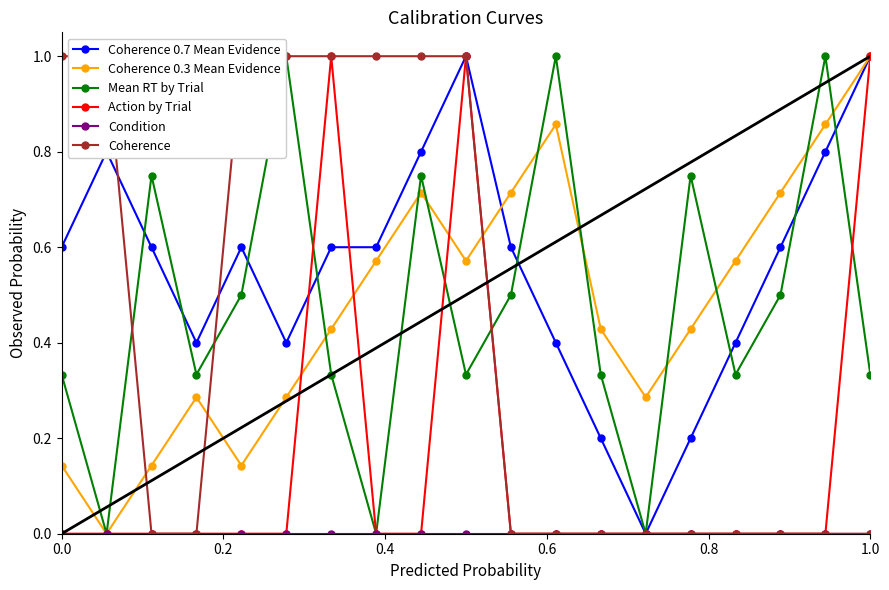

What is the sum of all Mean RT by Trial values?

9.1